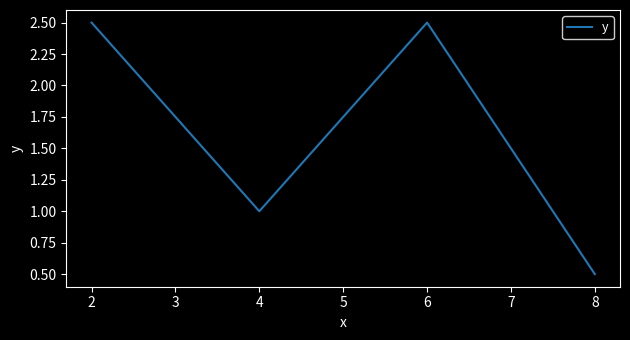

How many values are between 1 and 2?

1